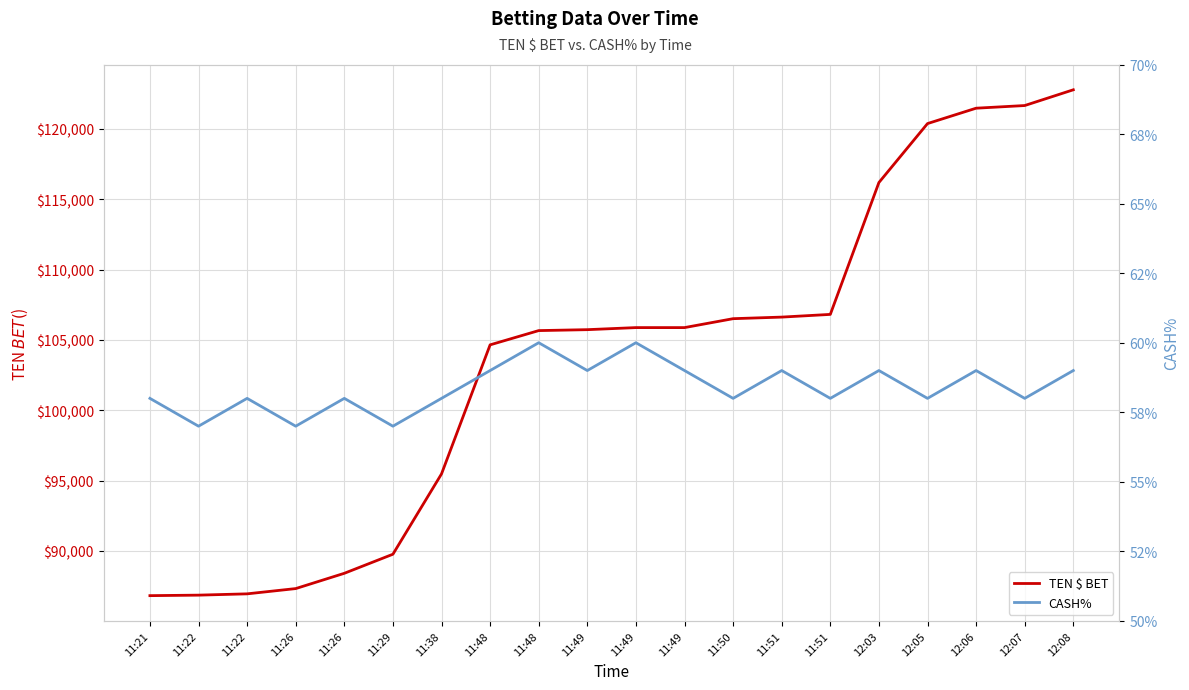

Which series has the widest spread of values?

TEN $ BET